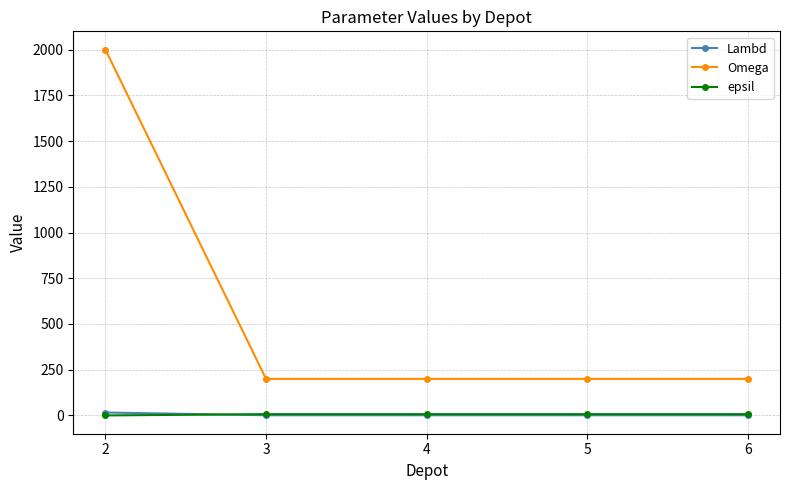

True or false: Omega has more than 1 points higher than both neighbors.

False